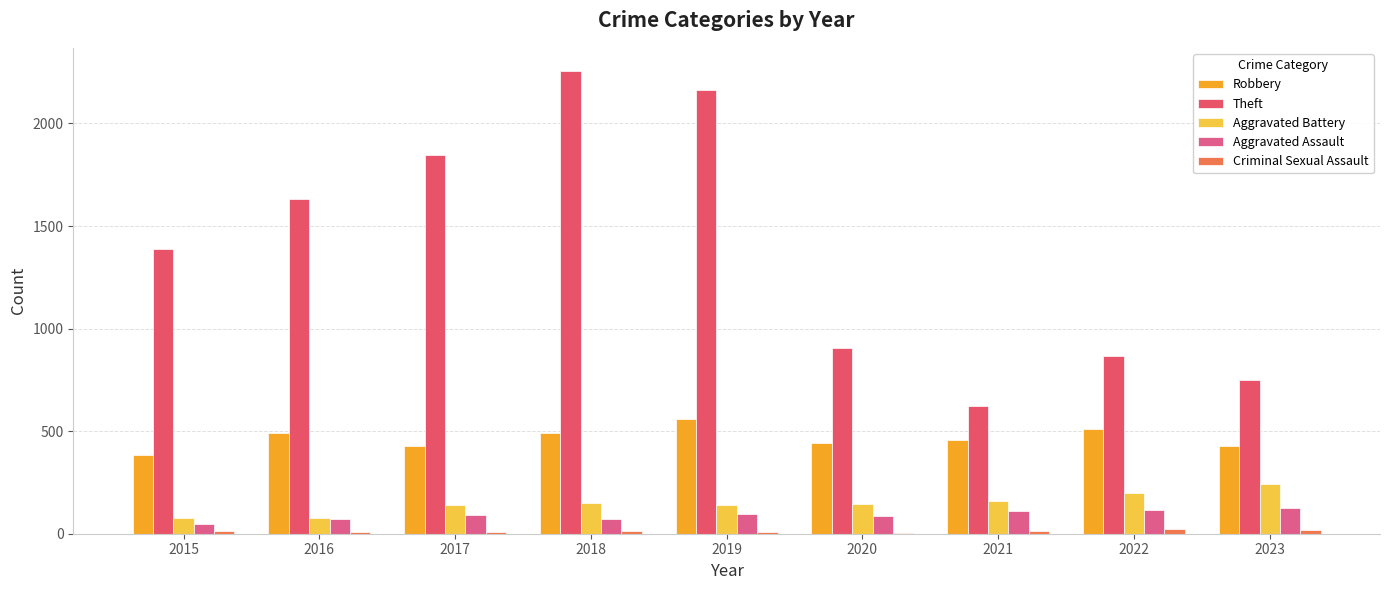

Which category has the highest value across all series?

2018